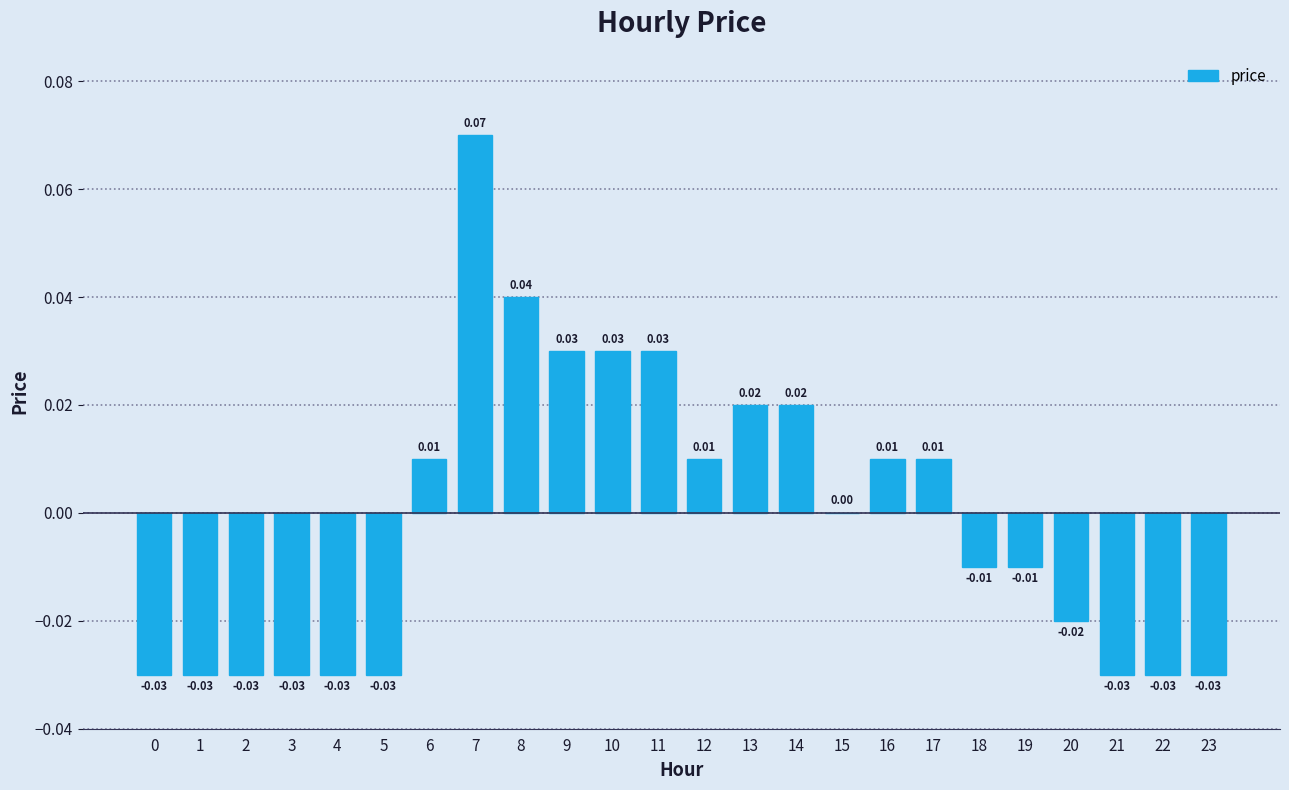

Which has a higher value, 10 or 12?

10